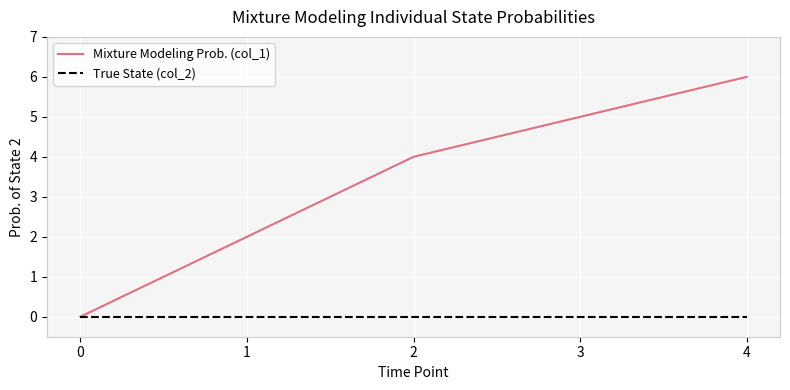

The True State (col_2) series shows 0 at 0. True or false?

True